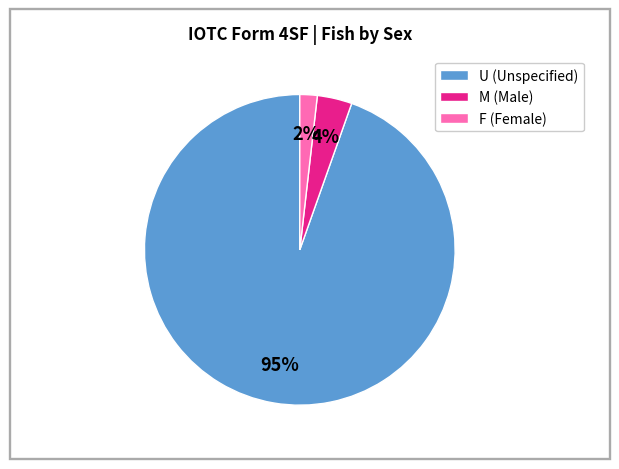

To the nearest percent, what is the average slice percentage?

33%